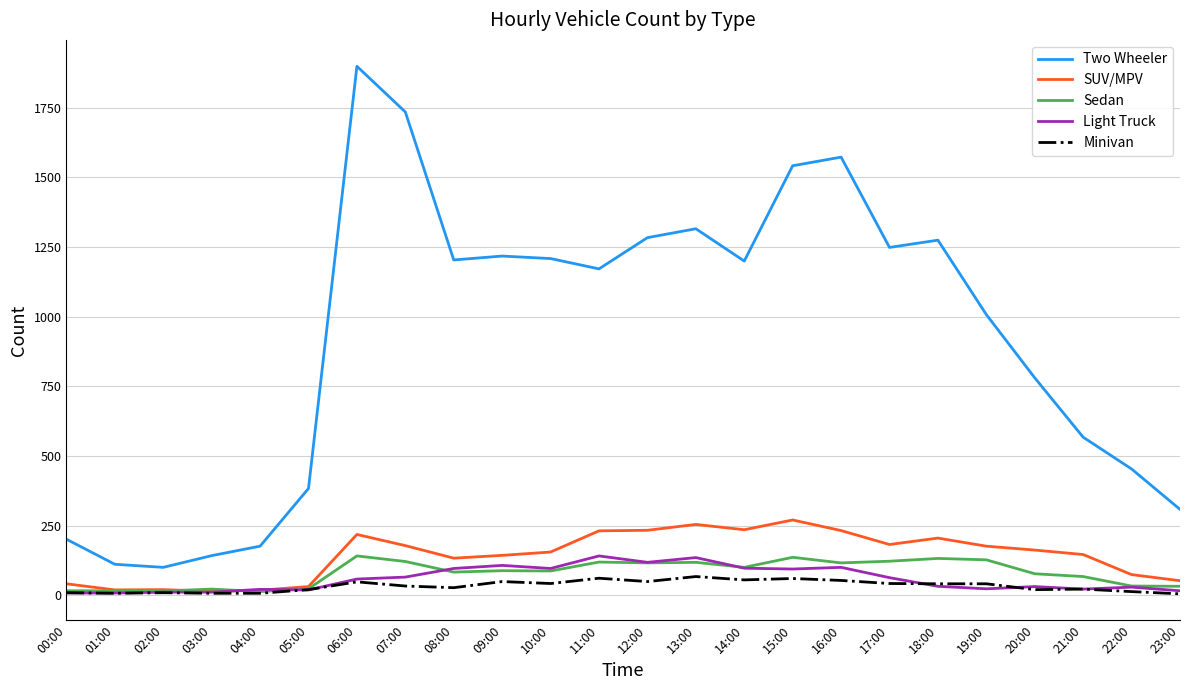

At 17:00, list the series in order from smallest to largest.

Minivan, Light Truck, Sedan, SUV/MPV, Two Wheeler